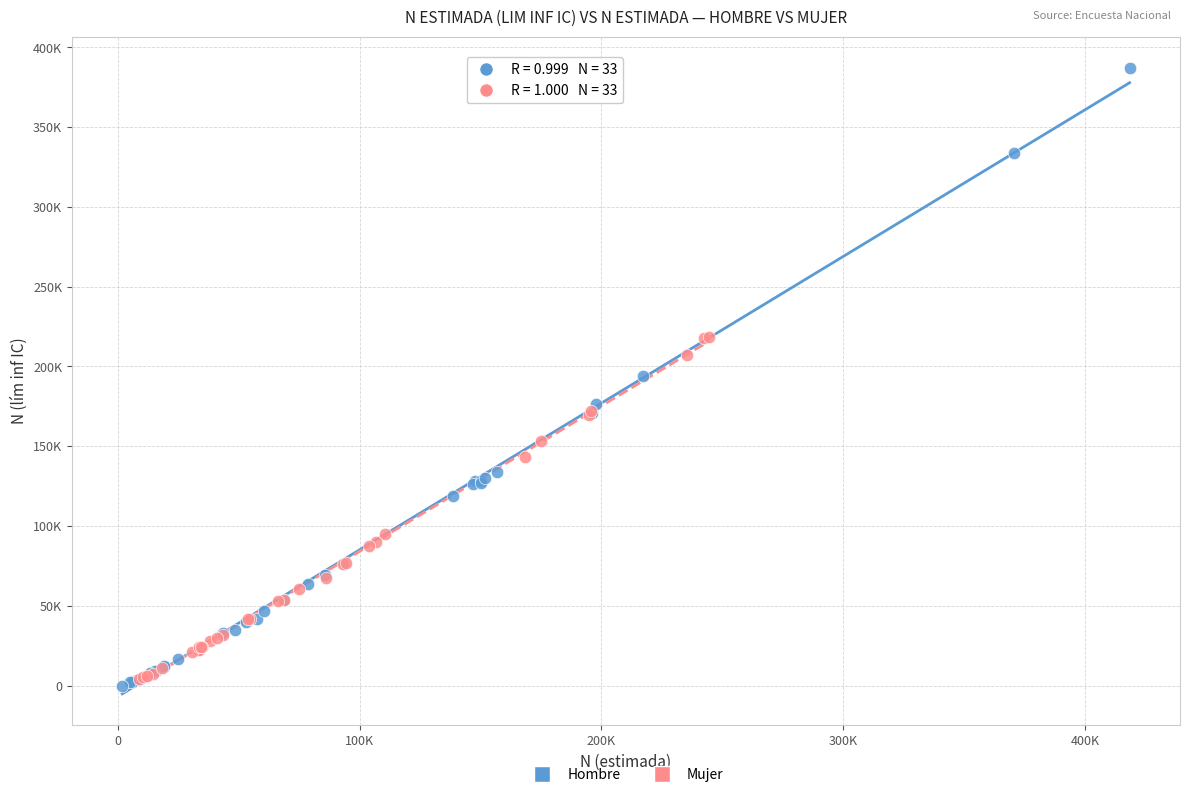

Which series has the widest spread of Y values?

Hombre